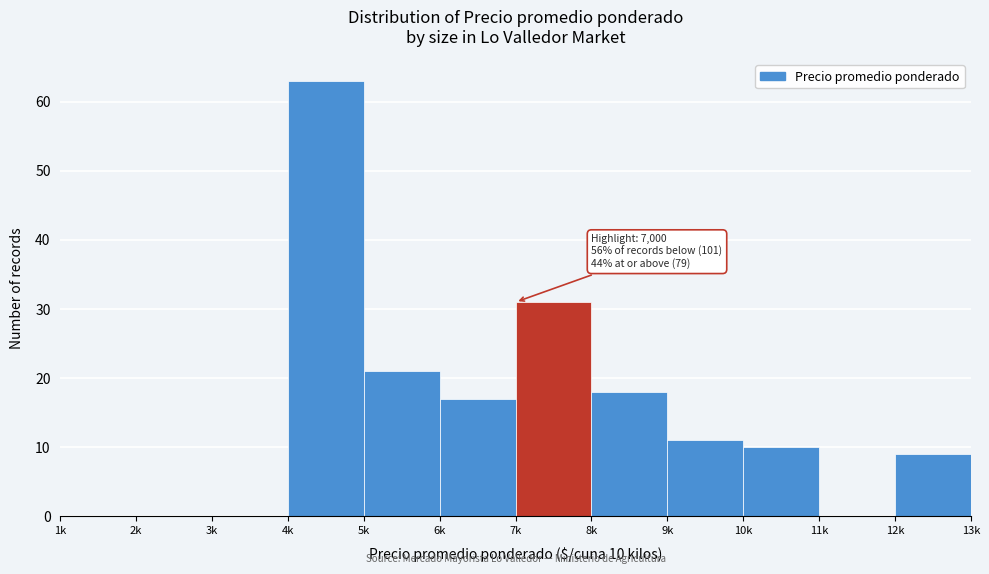

Reading left to right, extract all data points from this chart.

1k=0	2k=0	3k=0	4k=63	5k=21	6k=17	7k=31	8k=18	9k=11	10k=10	11k=0	12k=9